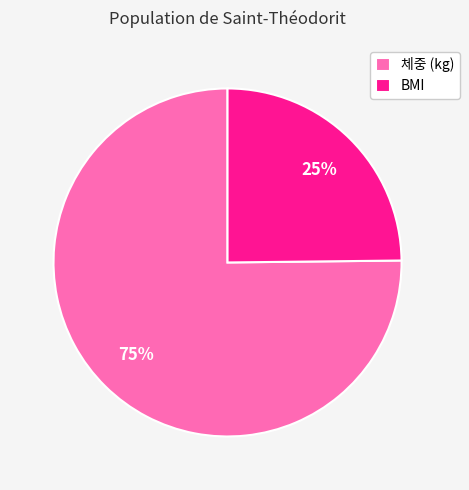

Is the sum of 체중 (kg) and BMI greater than half?

Yes